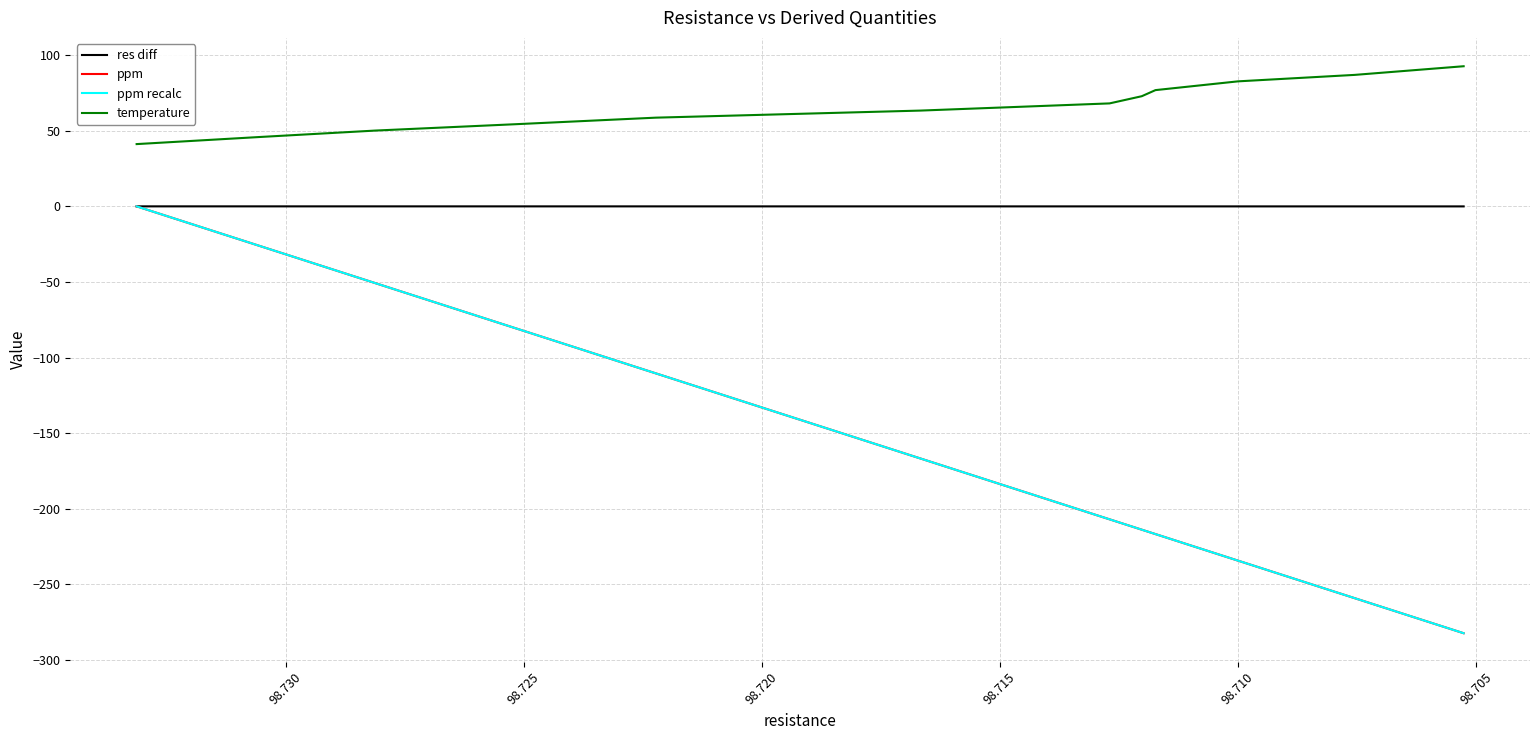

True or false: res diff and temperature cross at least once.

False